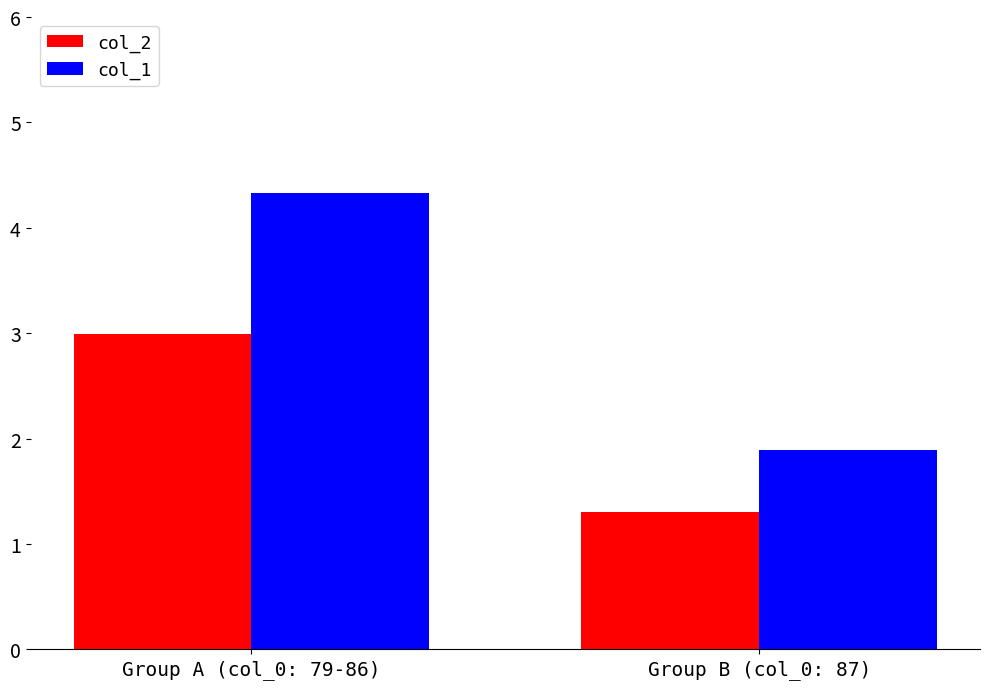

What is the maximum value for col_1?

4.3